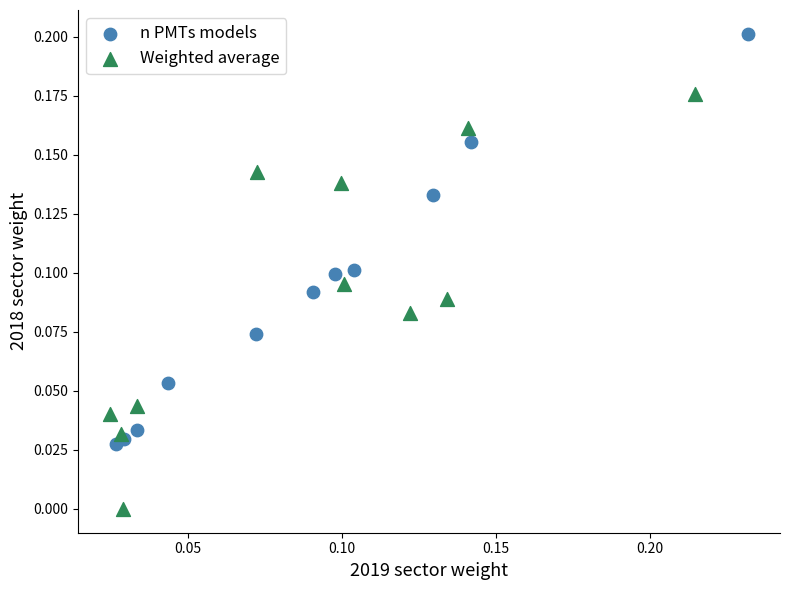

What are all the series names shown in the legend?

n PMTs models, Weighted average